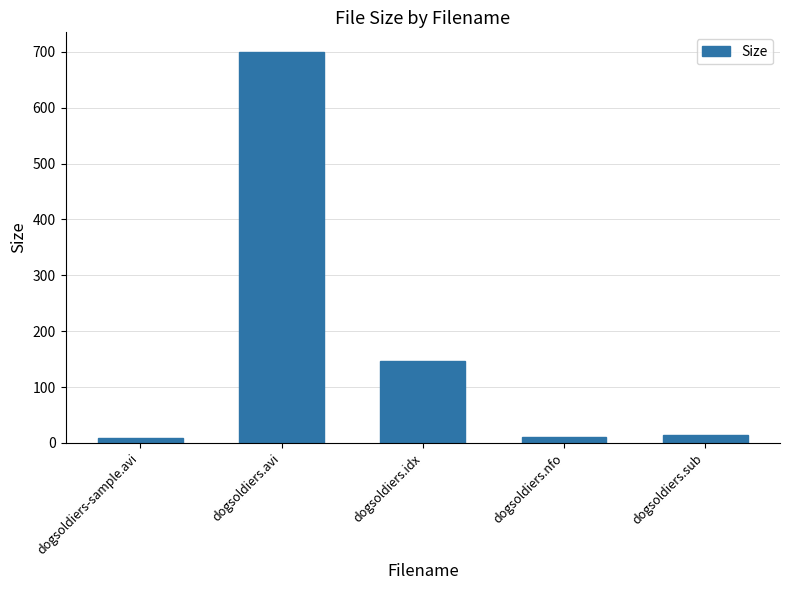

What is the approximate value at dogsoldiers.sub?

14.7